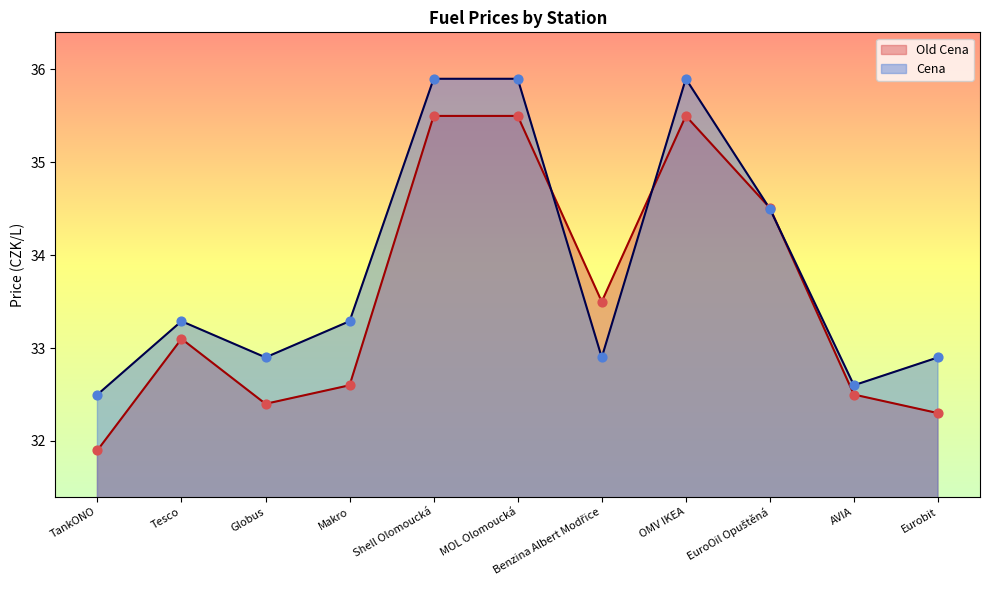

Which series has the widest spread of Y values?

Old Cena